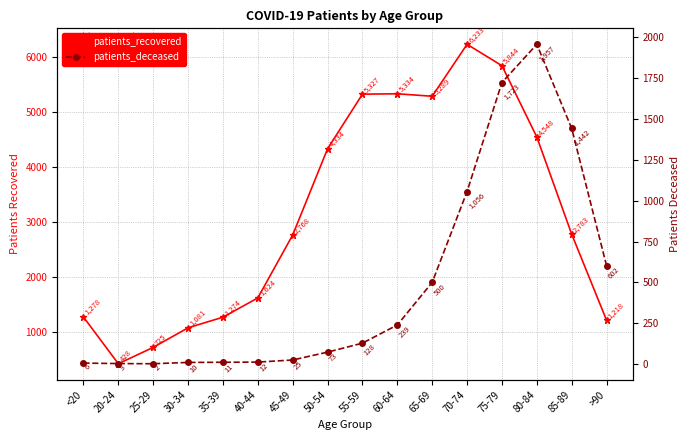

At 65-69, list the series in order from smallest to largest.

patients_deceased, patients_recovered